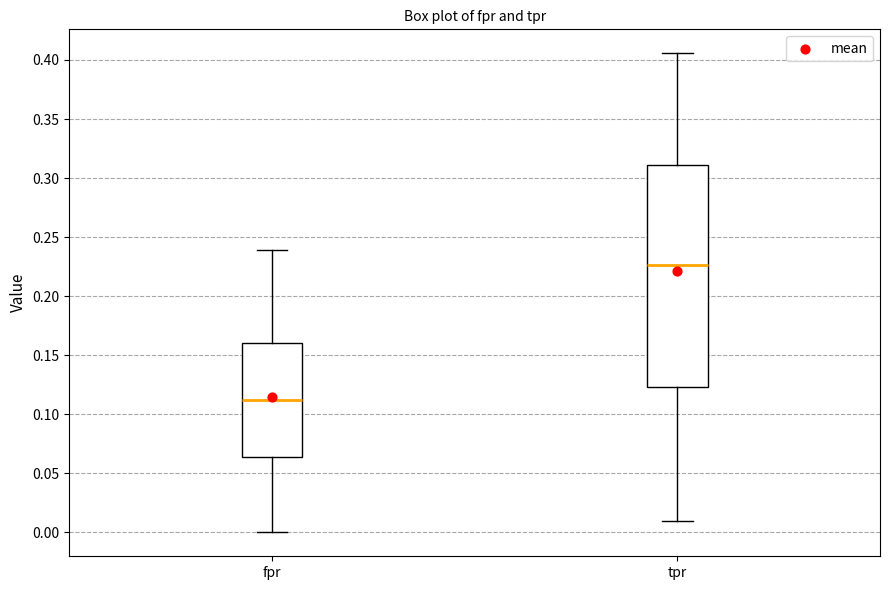

Which box has the lowest median line?

fpr